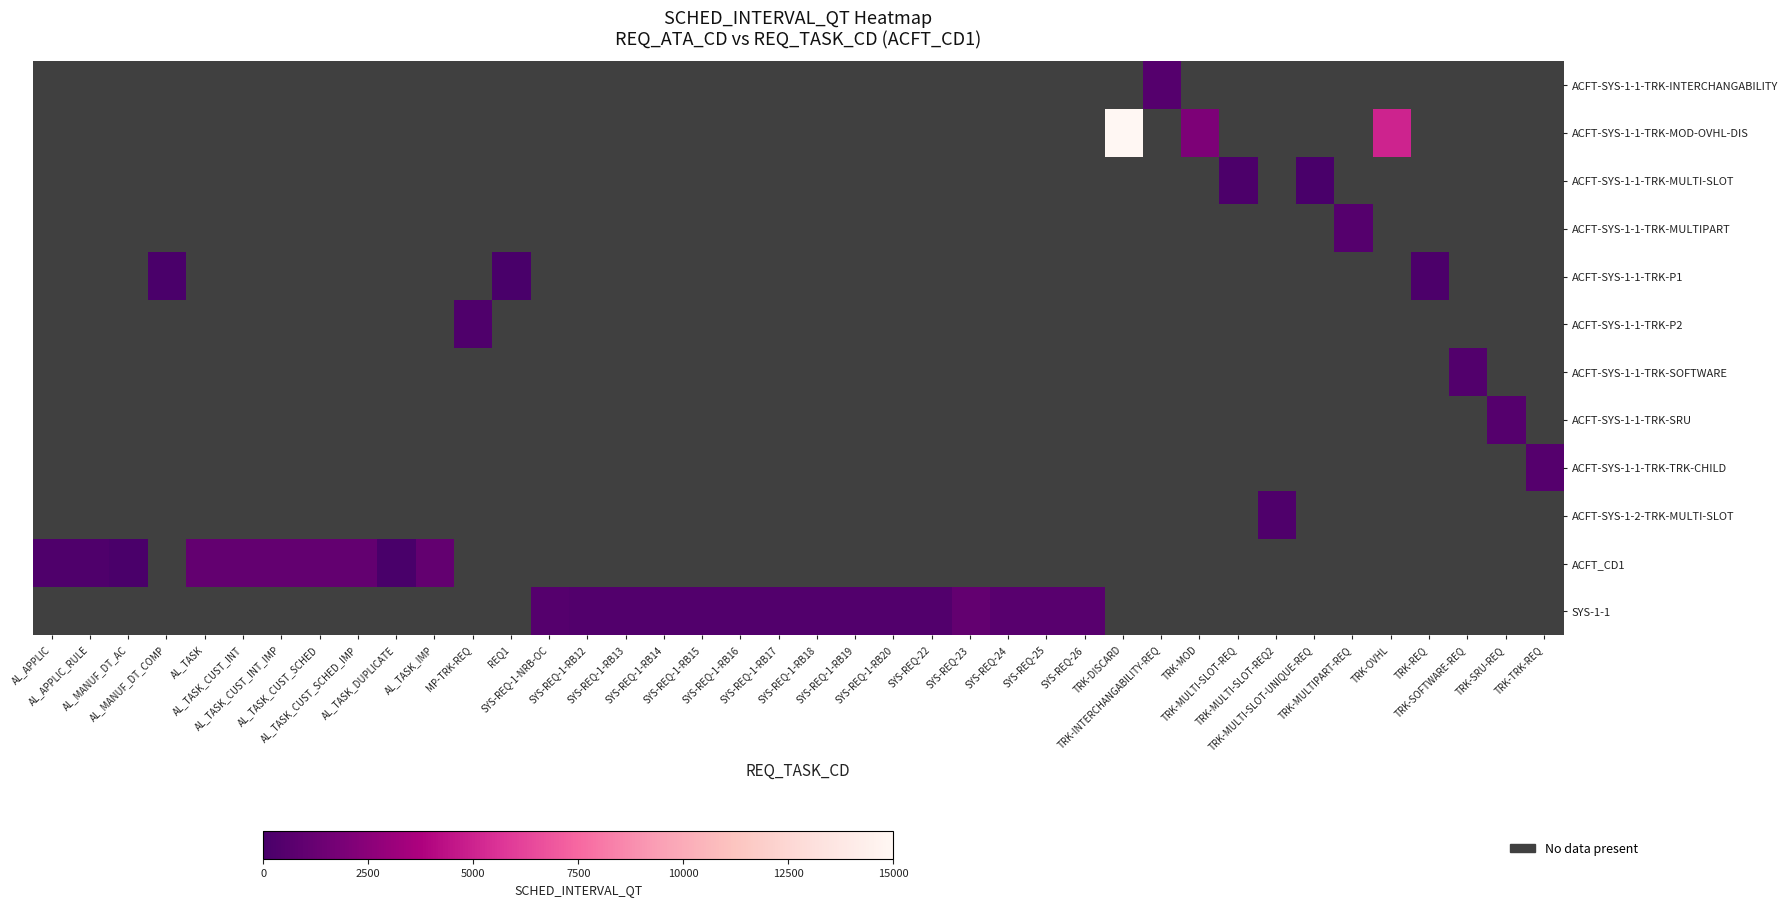

What is the smallest value displayed?

3.0